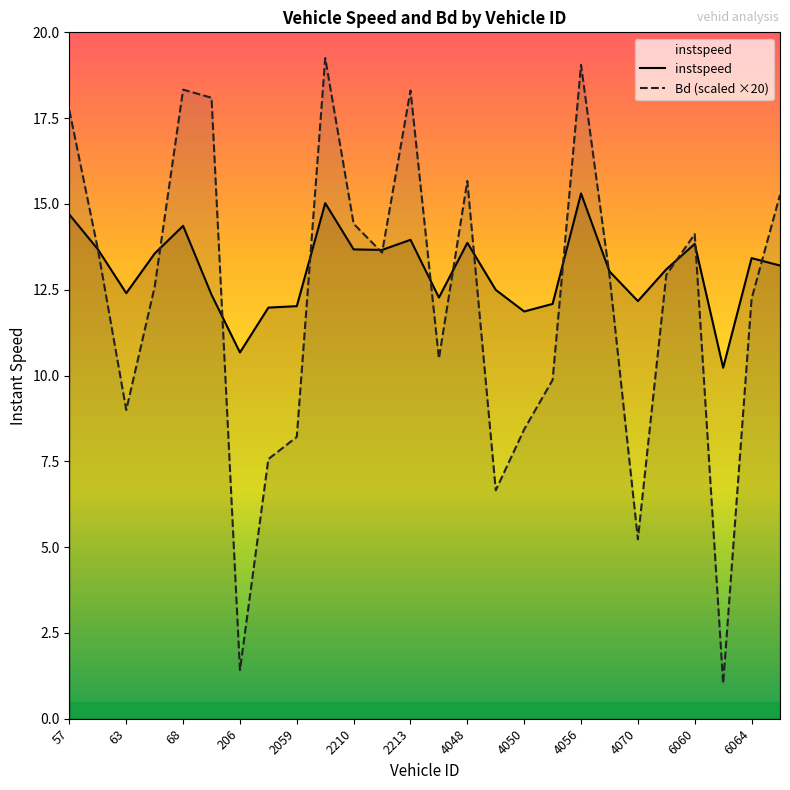

What is the smallest value displayed?

1.0